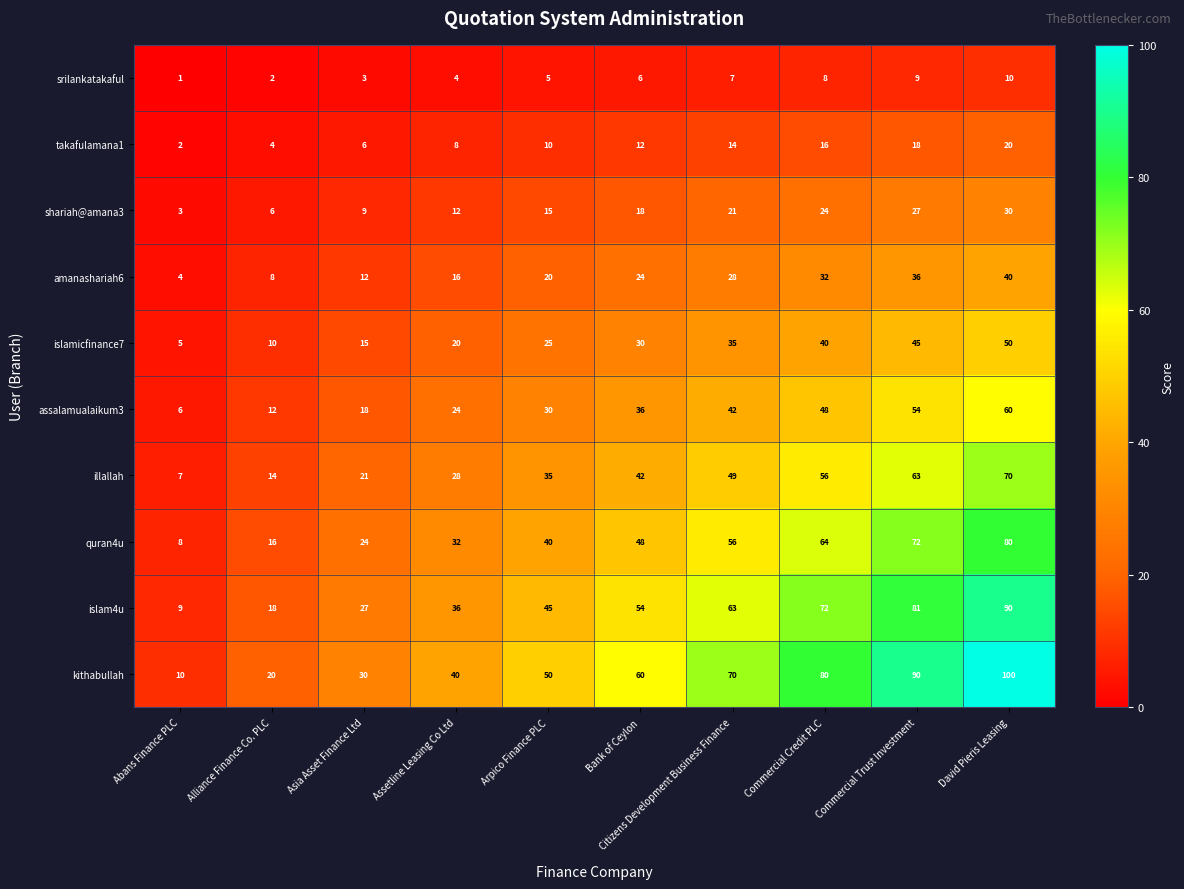

Rank the series by their maximum value, from lowest to highest.

srilankatakaful, takafulamana1, shariah@amana3, amanashariah6, islamicfinance7, assalamualaikum3, illallah, quran4u, islam4u, kithabullah